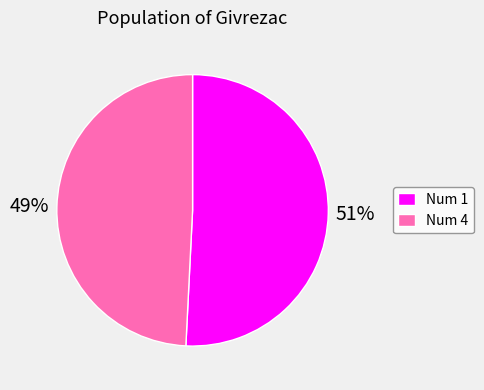

Is it true that Num 1 is 51% of the pie?

True